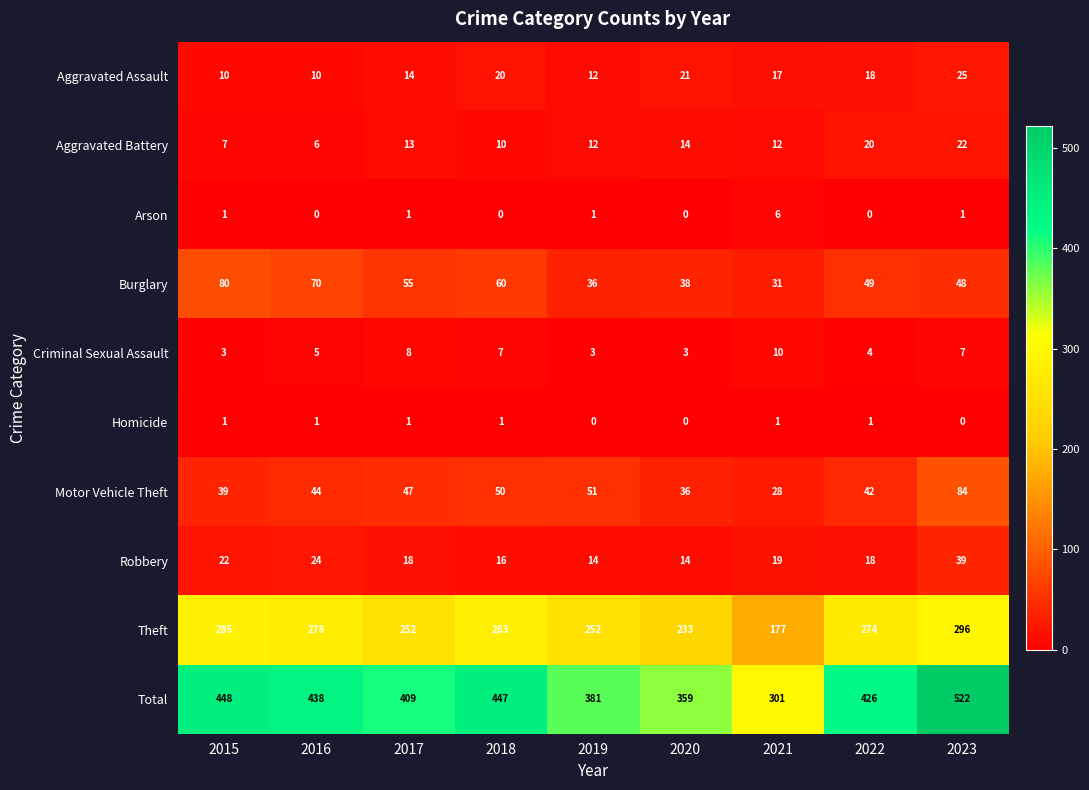

How many series are shown in this chart?

10